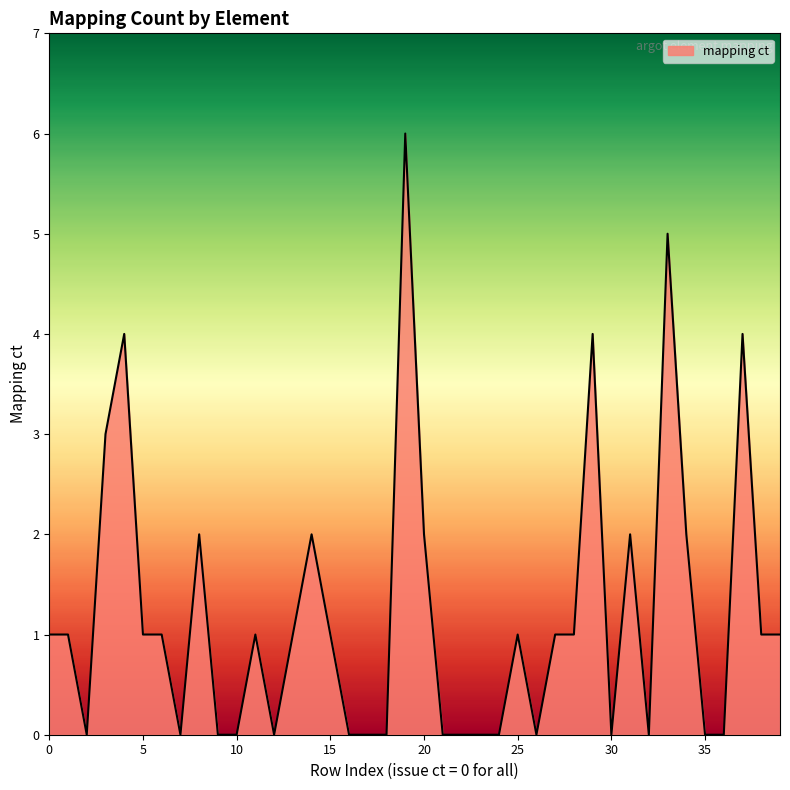

What is the difference between the maximum and minimum values?

6